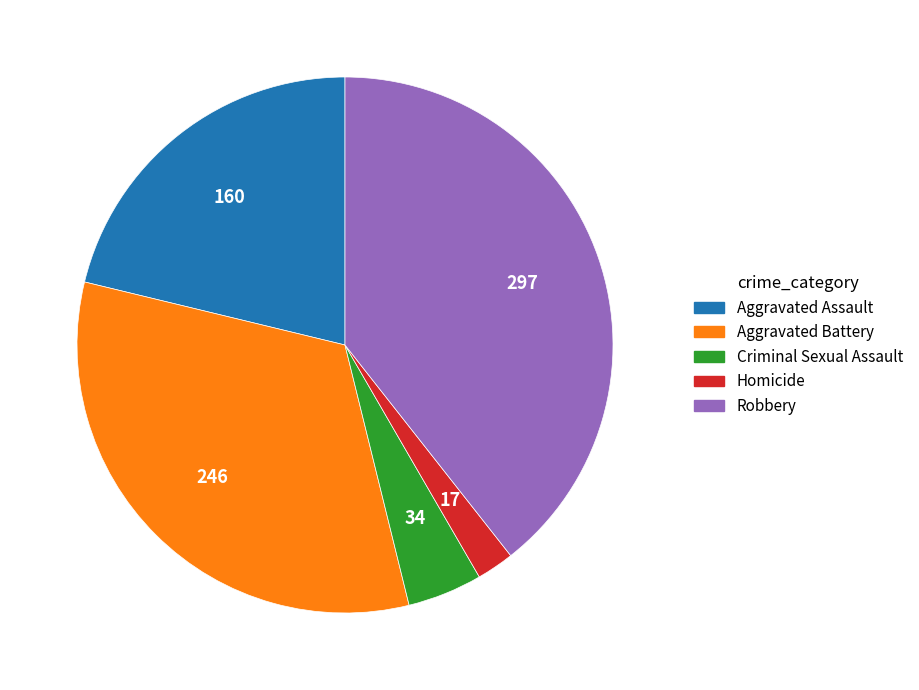

How many segments does this pie chart have?

5